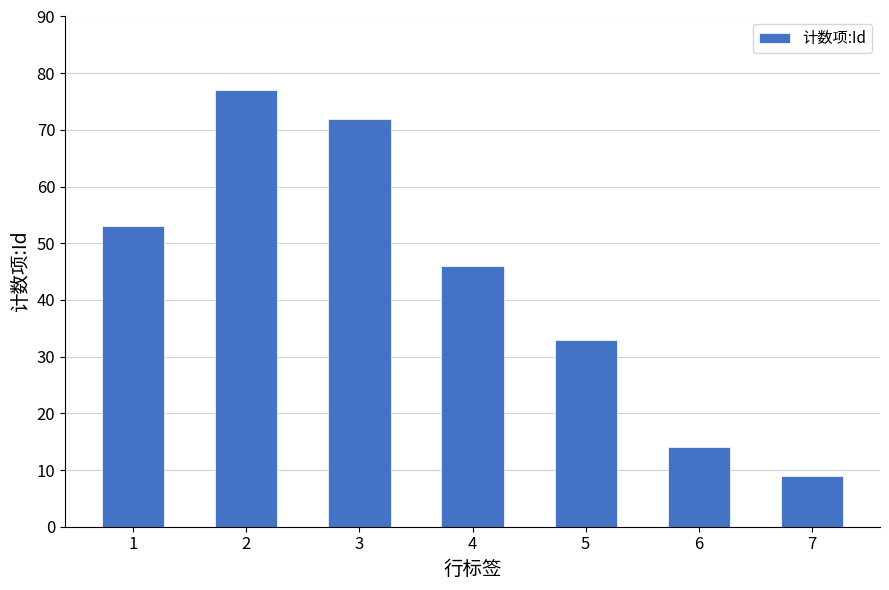

Reading left to right, extract all data points from this chart.

53	77	72	46	33	14	9